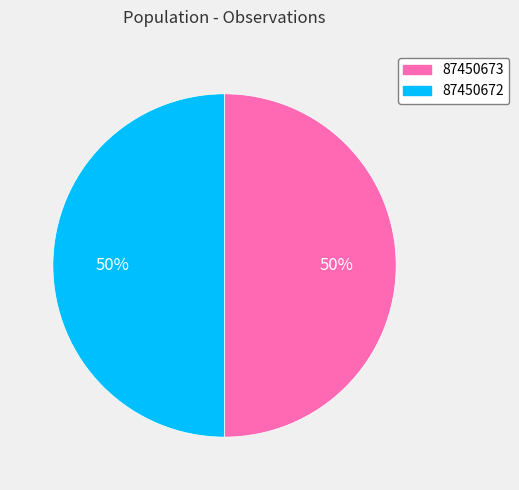

To the nearest percent, what is the combined percentage of 87450672 and 87450673?

100%